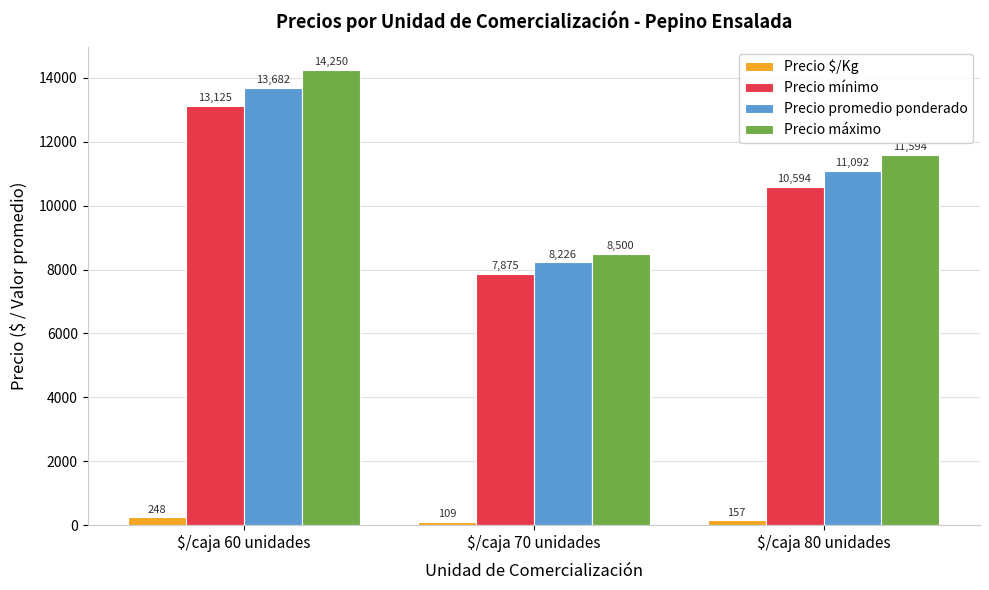

Which series has the widest spread of values?

Precio máximo